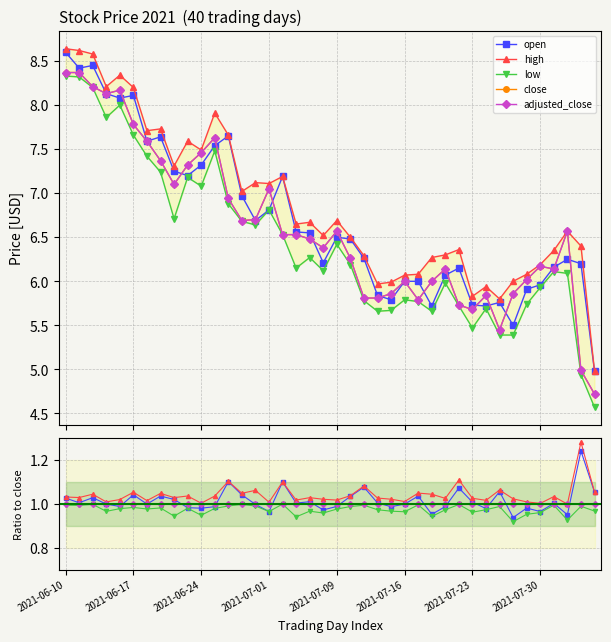

At which category is the sum across all series the highest?

2021-06-10